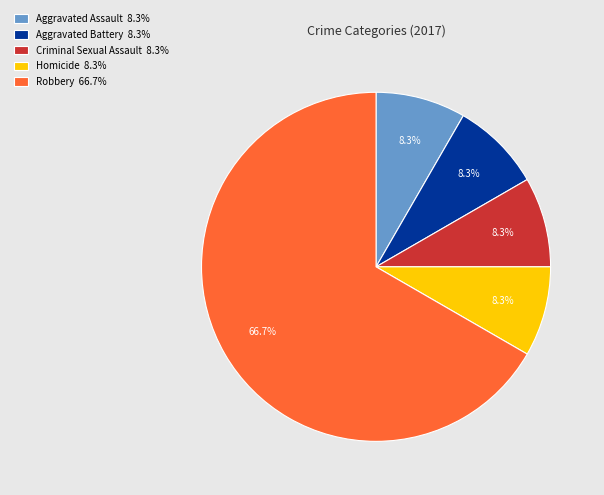

To the nearest percent, what portion does Aggravated Battery represent?

8%